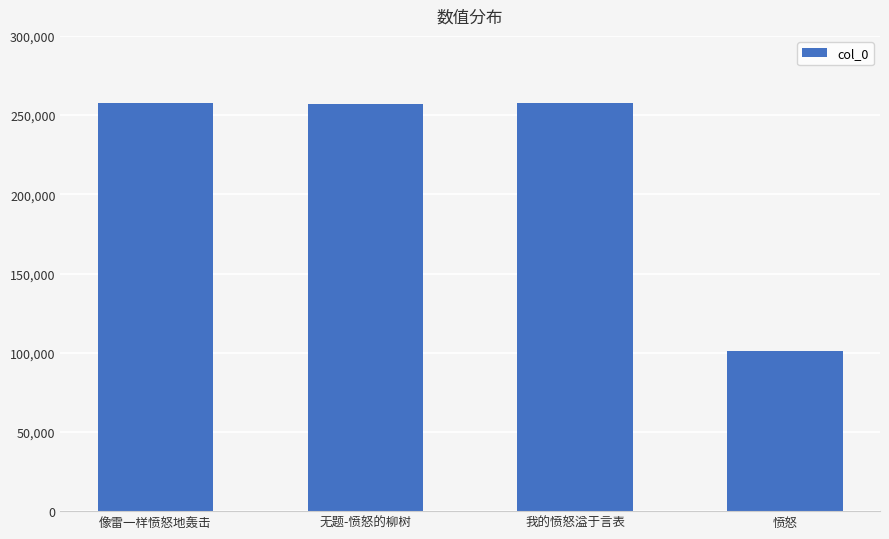

Which has a higher value, 像雷一样愤怒地轰击 or 愤怒?

像雷一样愤怒地轰击